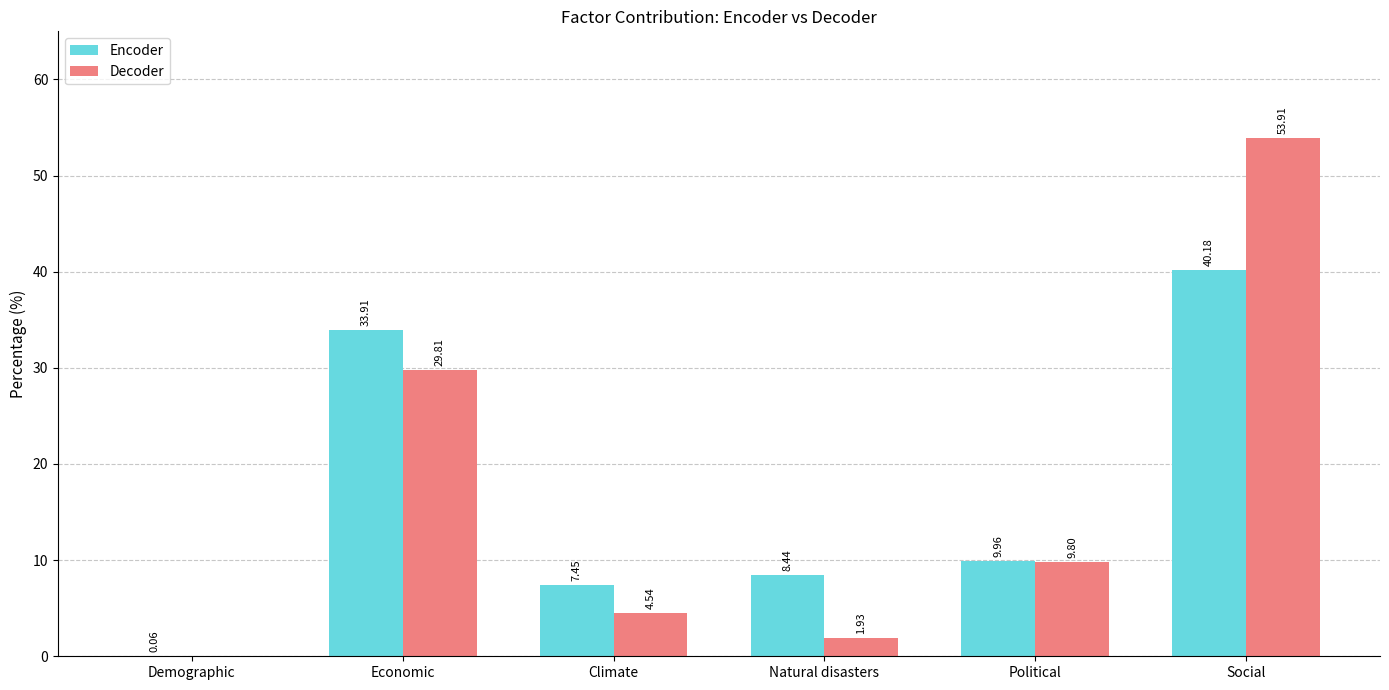

What is the sum of all Encoder values?

100.0